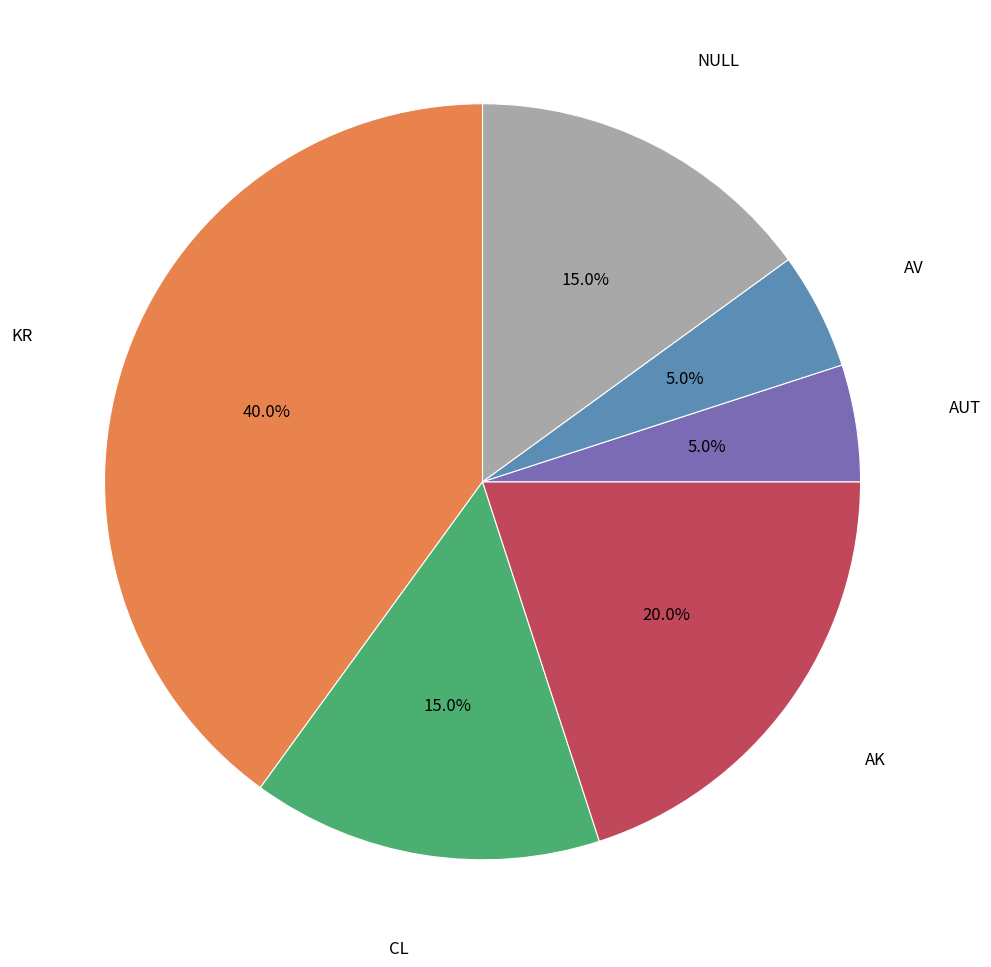

Is there any slice that represents more than half of the pie?

No